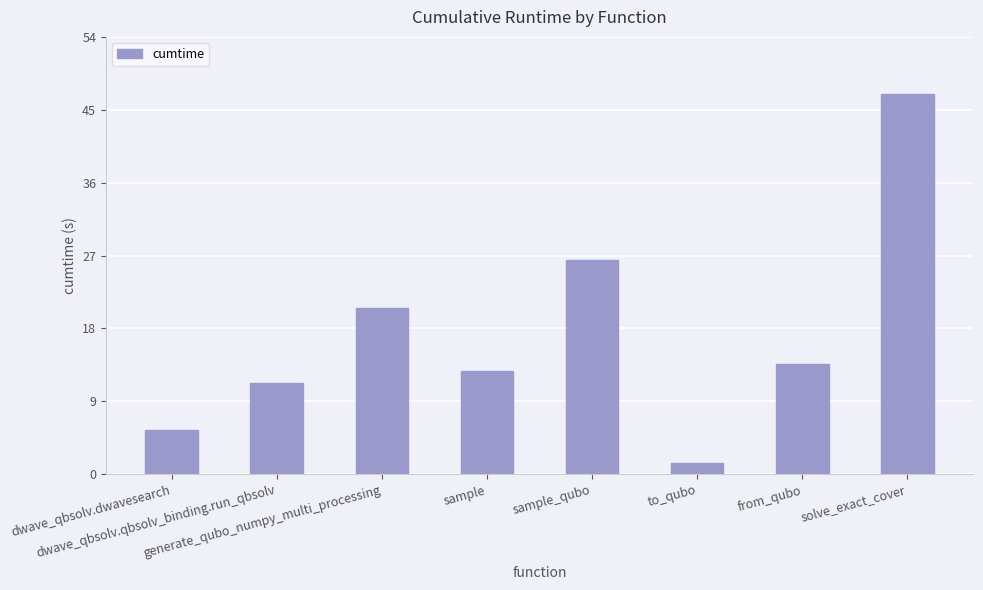

True or false: the data shows 16.7 at sample_qubo.

False